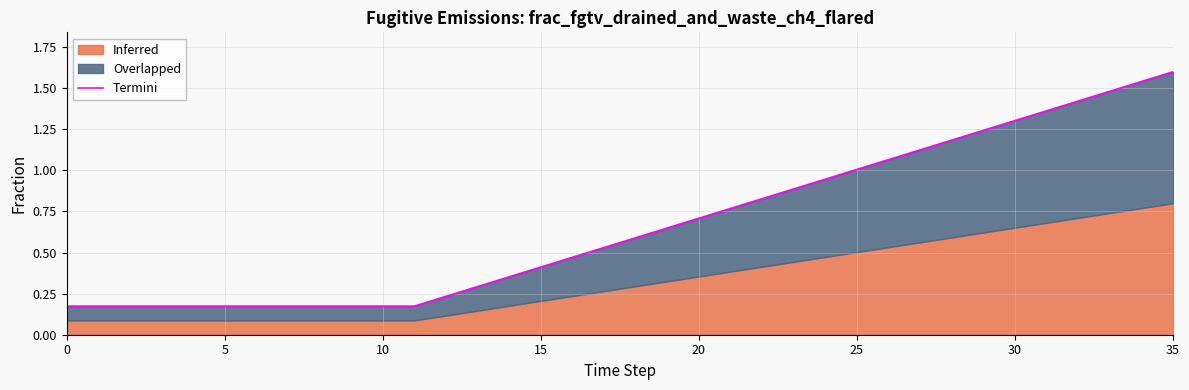

True or false: there are more than 2 points higher than both neighbors.

False